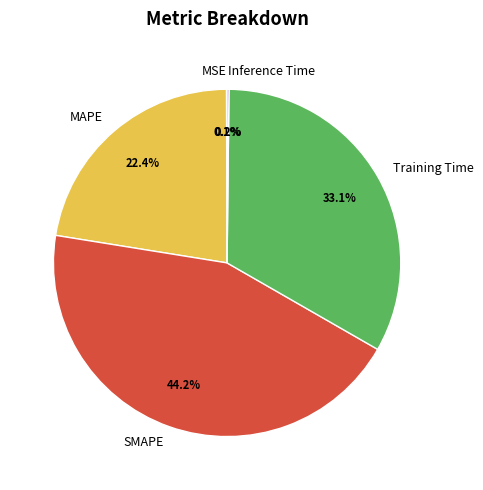

Combined, do Training Time and MAPE account for over 50%?

Yes